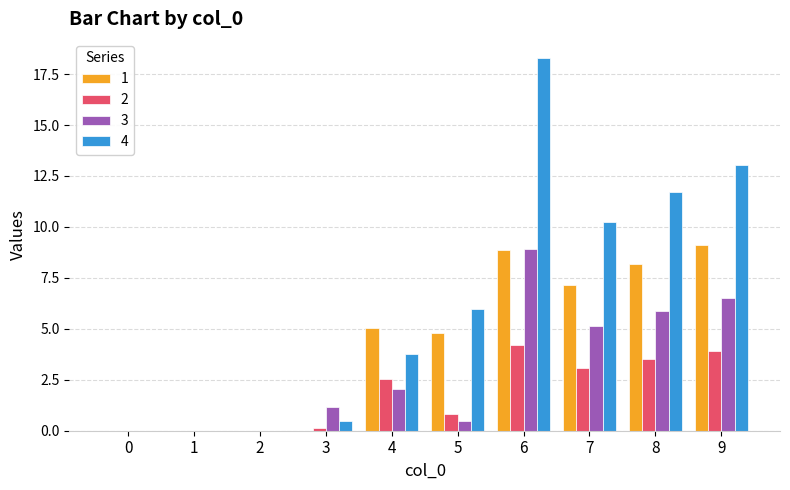

What is the sum of the 1 values at 4 and 7?

12.2